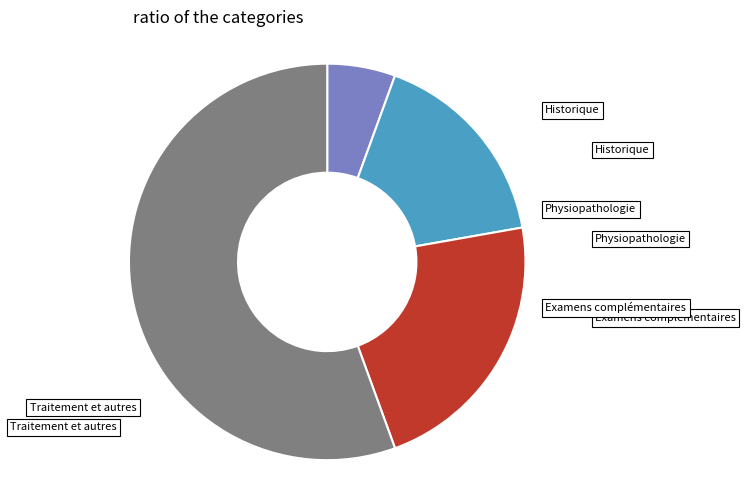

Is there any slice that represents more than half of the pie?

Yes